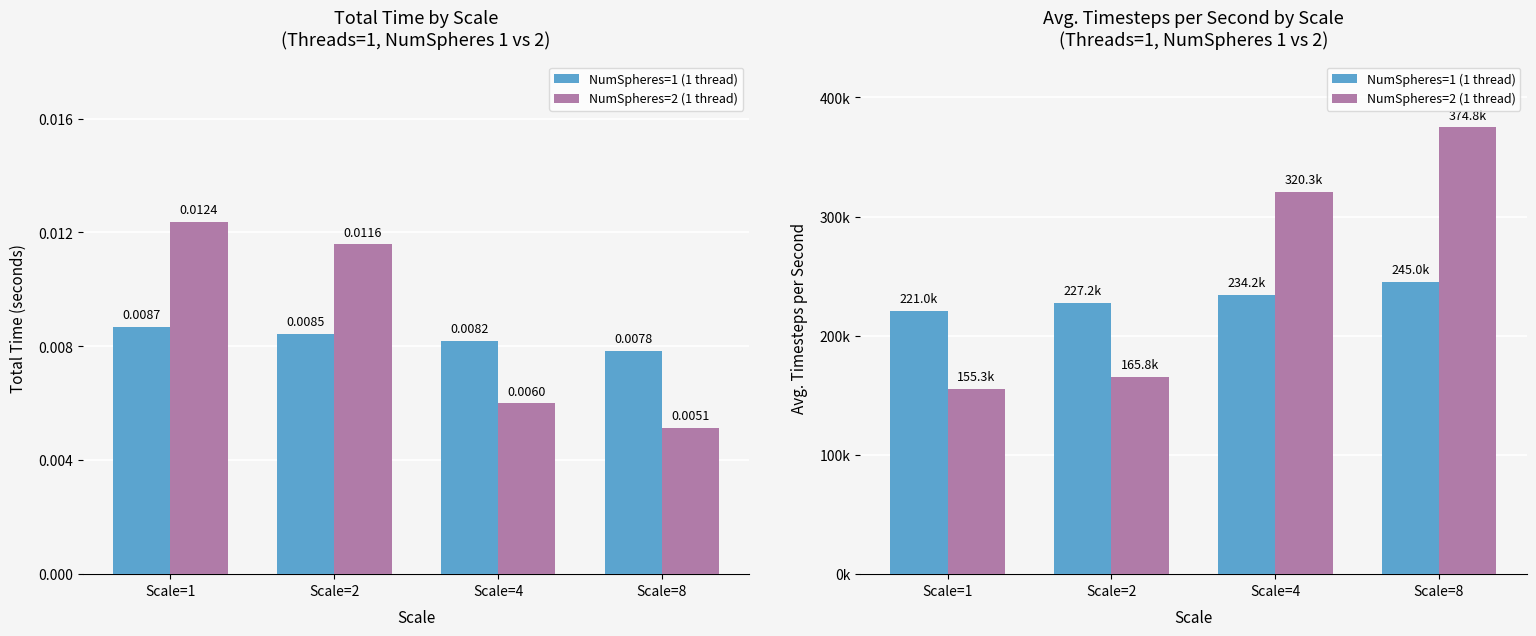

At Scale=1, list the series in order from largest to smallest.

NumSpheres=1 (1 thread), NumSpheres=2 (1 thread)